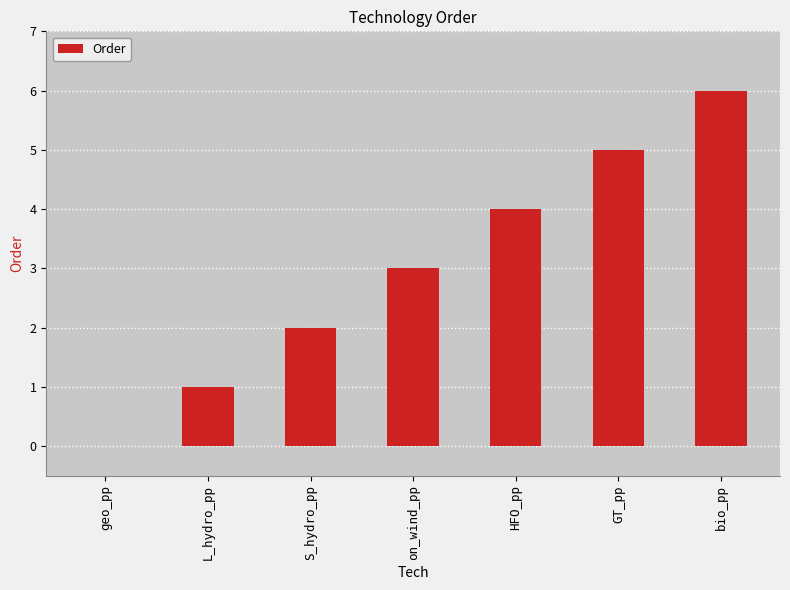

What is the sum of all values?

21